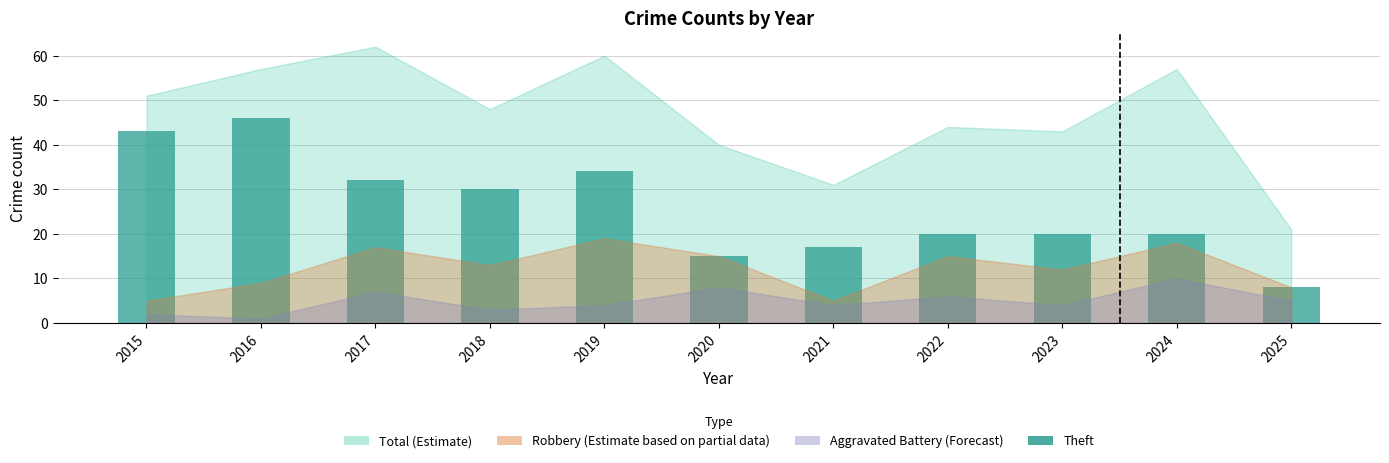

Does the chart contain any negative values?

No